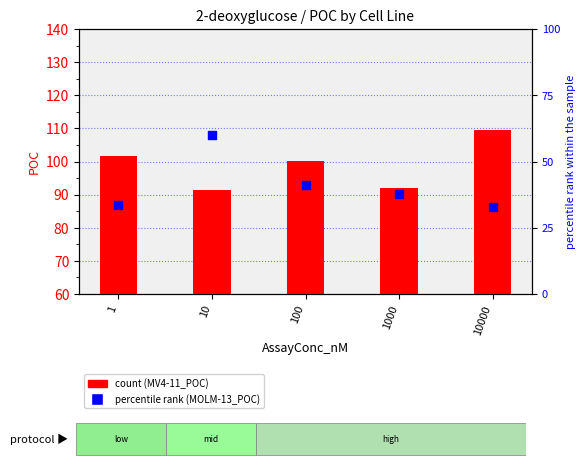

What are all the series names shown in the legend?

MV4-11_POC, MOLM-13_POC